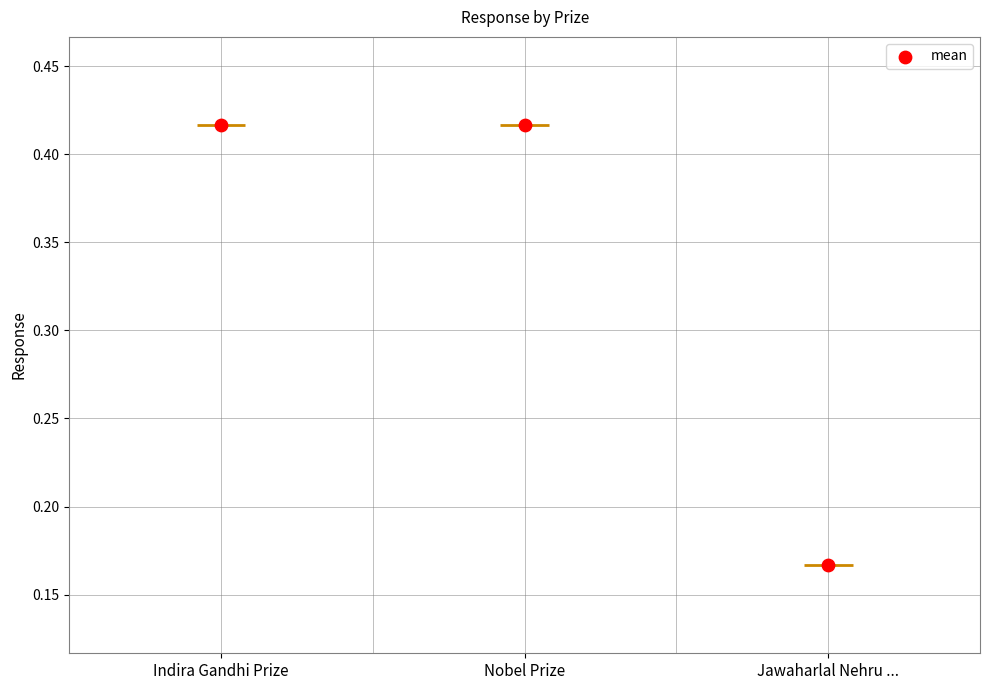

Which has a higher value, Indira Gandhi Prize or Nobel Prize?

Indira Gandhi Prize